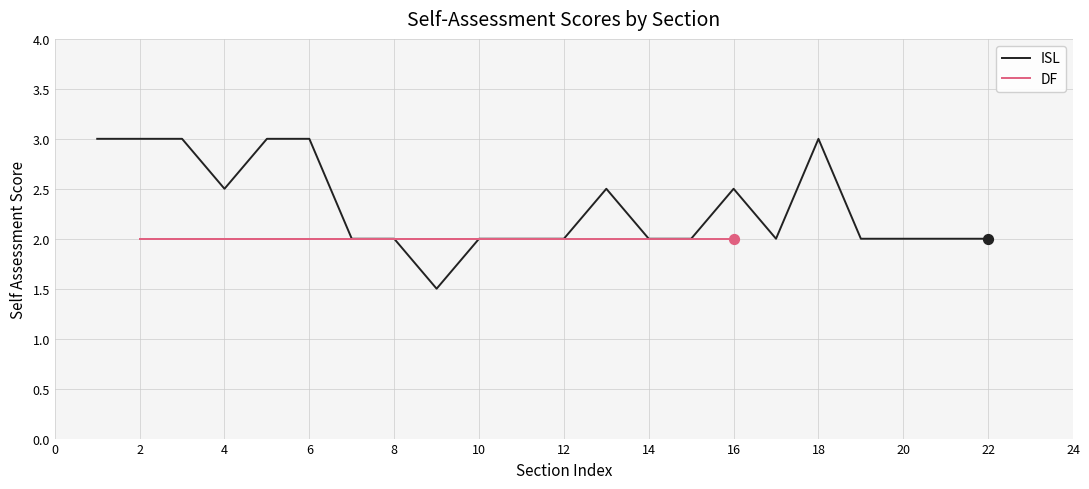

The value of ISL at 22 is 0.8. True or false?

False